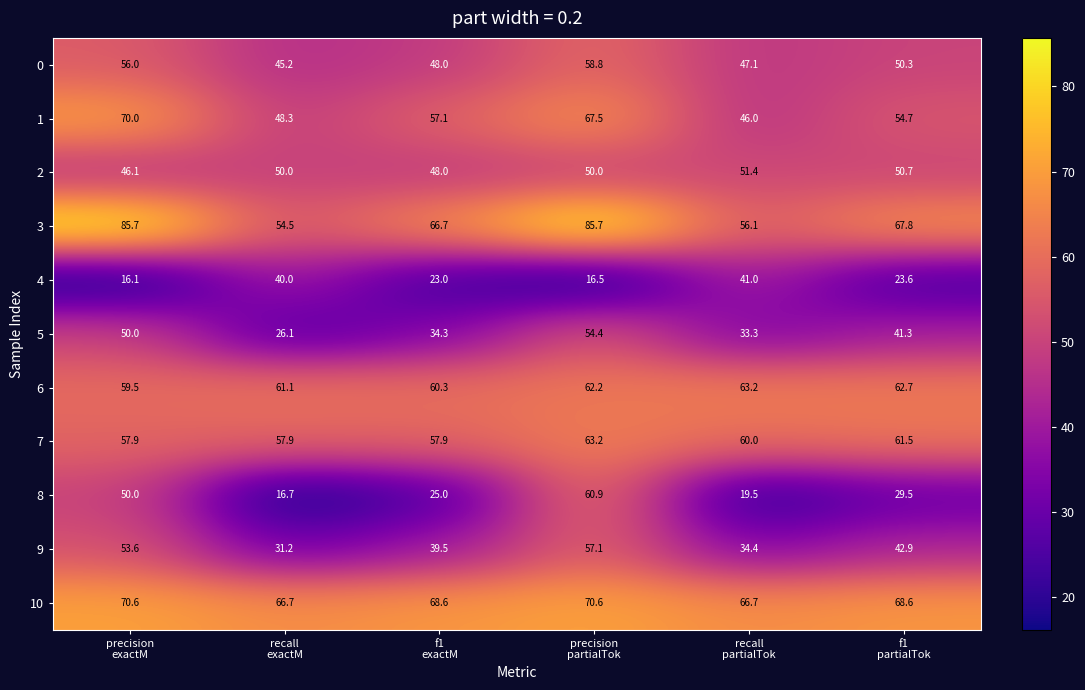

What is the sum of all 5 values?

239.4